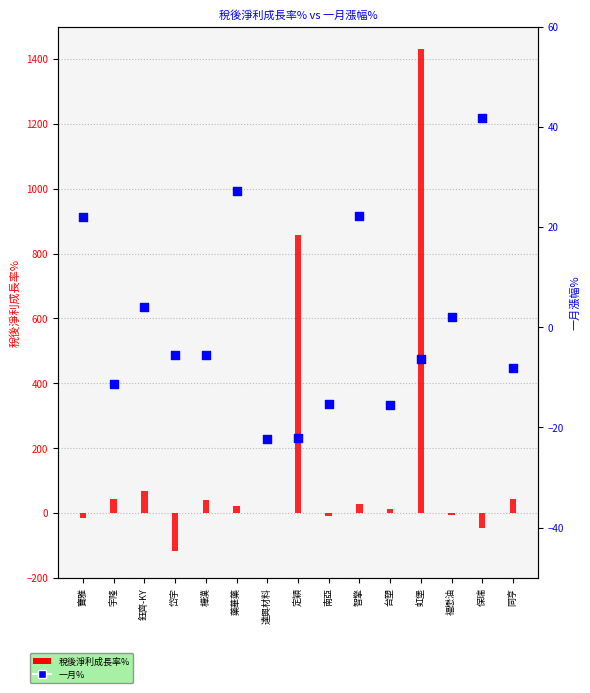

Which series has the largest total across all categories?

稅後淨利成長率%